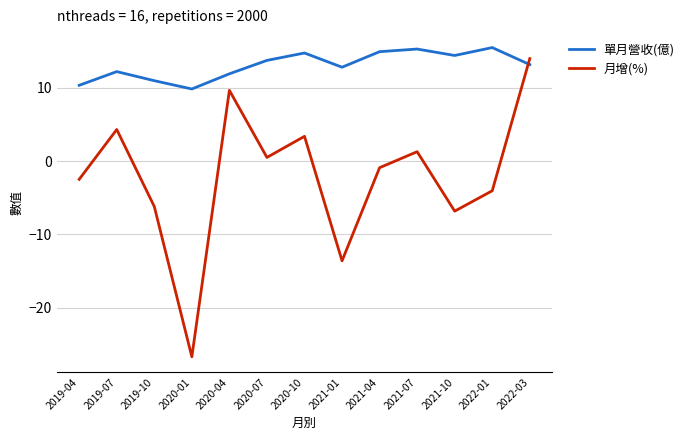

Does the chart display data point markers on the line(s)?

No